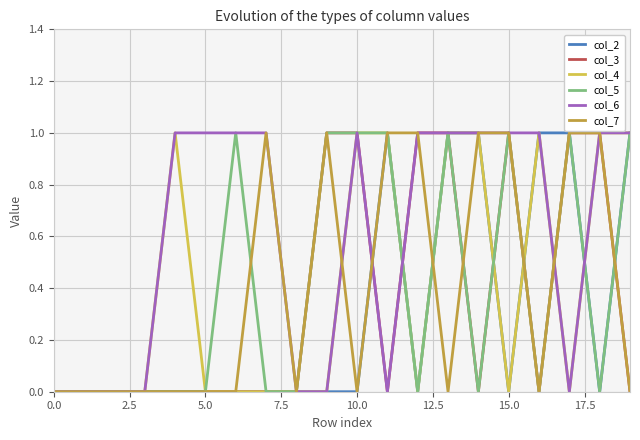

Which series has the largest total across all categories?

col_6